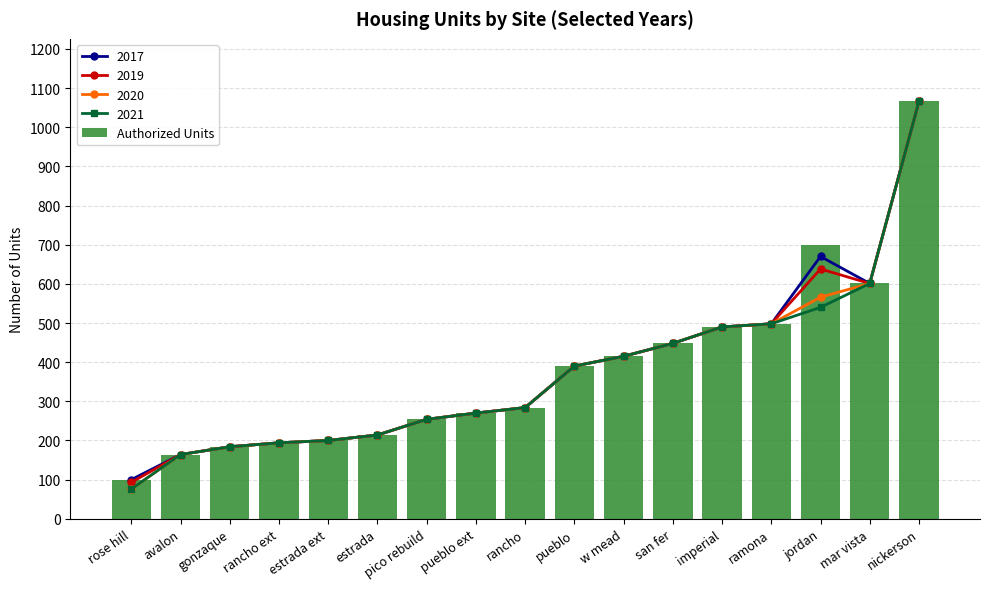

List the labels in order of value, largest first.

nickerson, jordan, mar vista, ramona, imperial, san fer, w mead, pueblo, rancho, pueblo ext, pico rebuild, estrada, estrada ext, rancho ext, gonzaque, avalon, rose hill